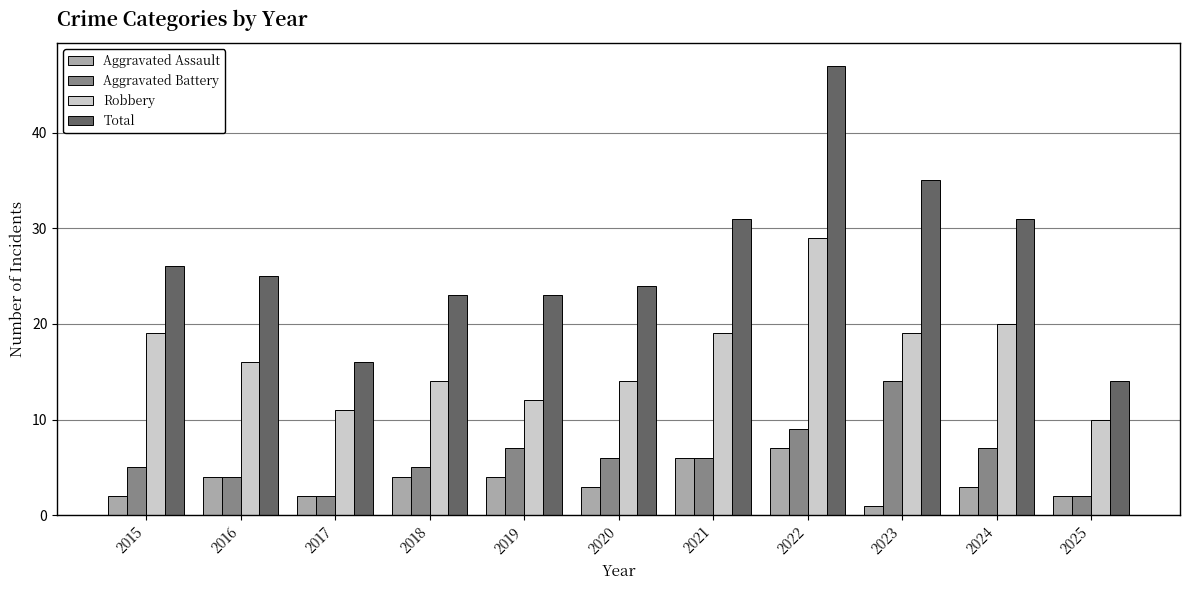

Which series has the largest total across all categories?

Total